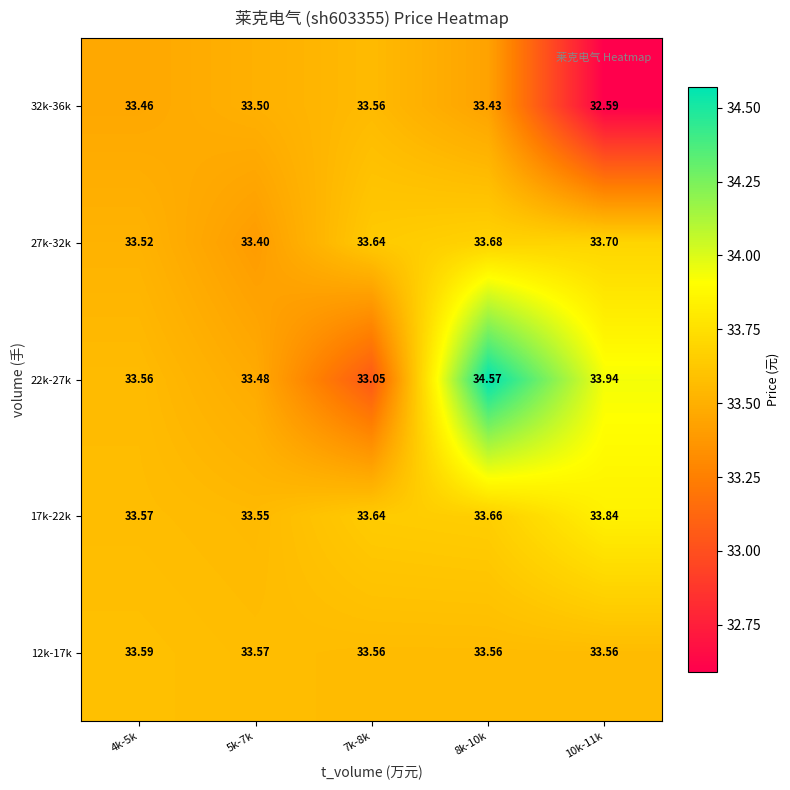

What is the total value across all series at 5k-7k?

167.5